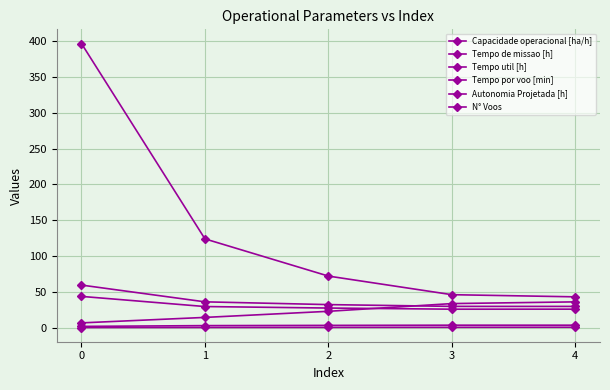

Count the number of data series in this chart.

6